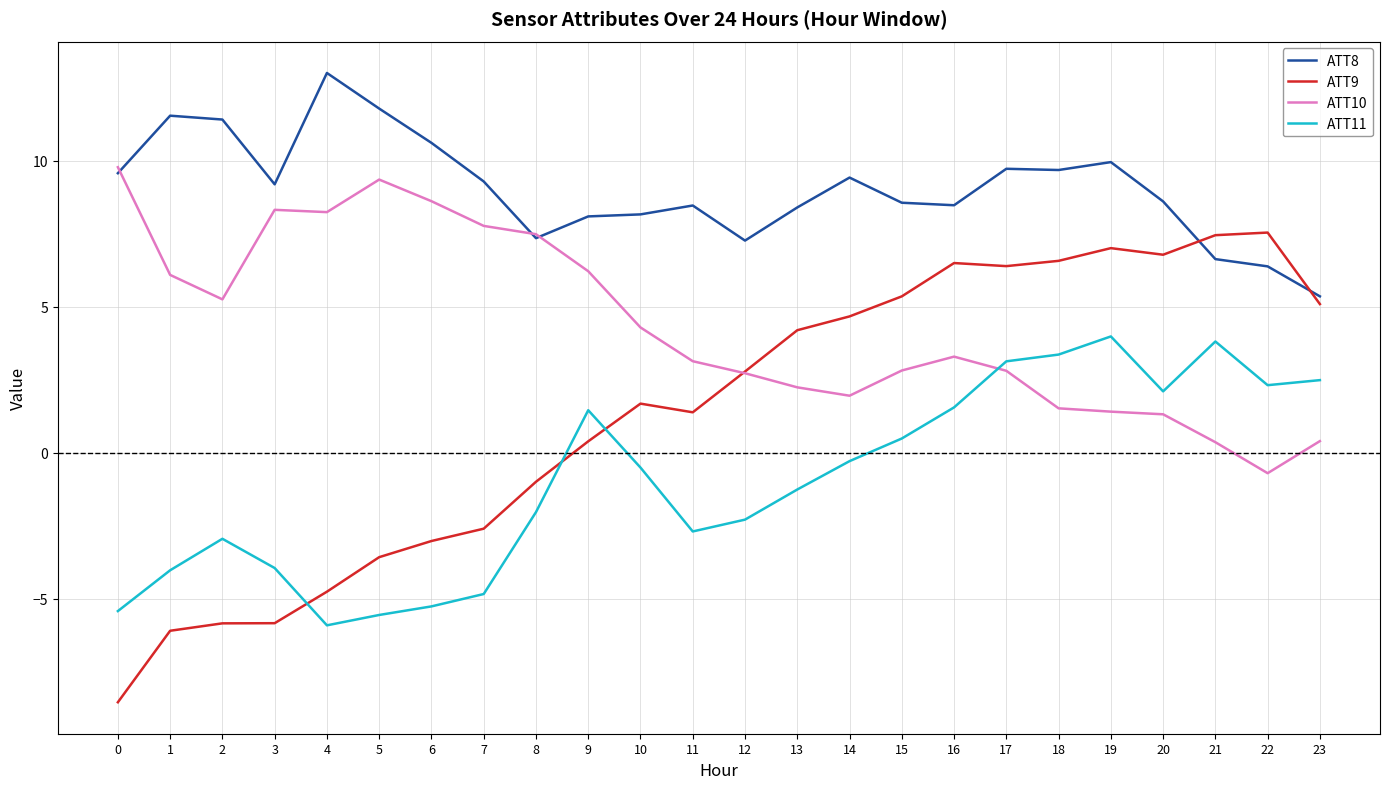

True or false: ATT10 has more than 2 interior local peaks.

True